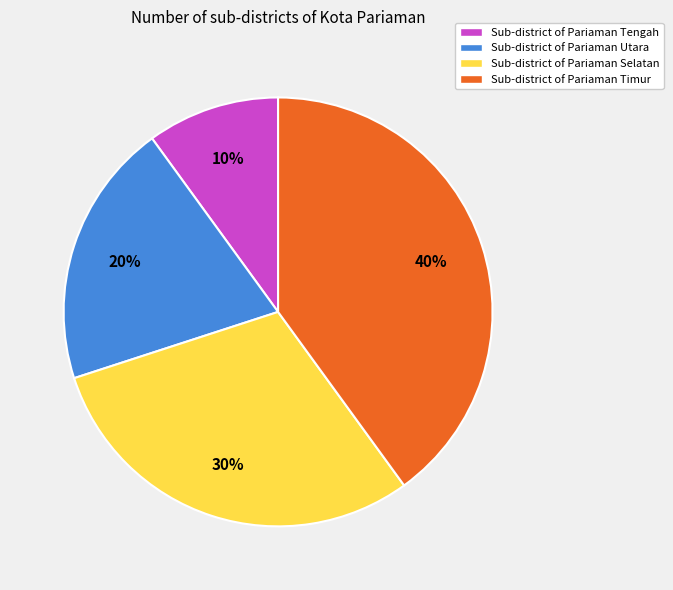

What percentage is the Sub-district of Pariaman Utara slice, to the nearest percent?

20%